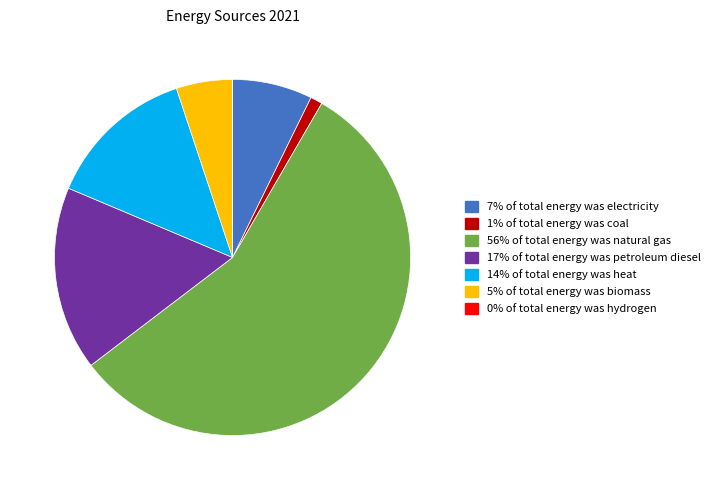

Is there a majority slice in this chart?

Yes